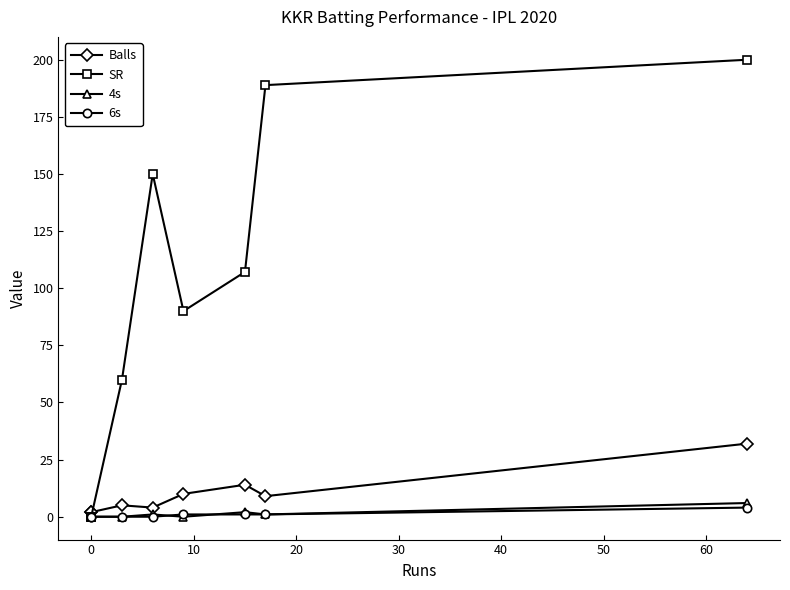

Reading right to left, extract all data points from this chart.

Balls: 32.0	9.0	14.0	10.0	4.0	5.0	2.0	2.0
SR: 200.0	188.9	107.1	90.0	150.0	60.0	0.0	0.0
4s: 6.0	1.0	2.0	0.0	1.0	0.0	0.0	0.0
6s: 4.0	1.0	1.0	1.0	0.0	0.0	0.0	0.0